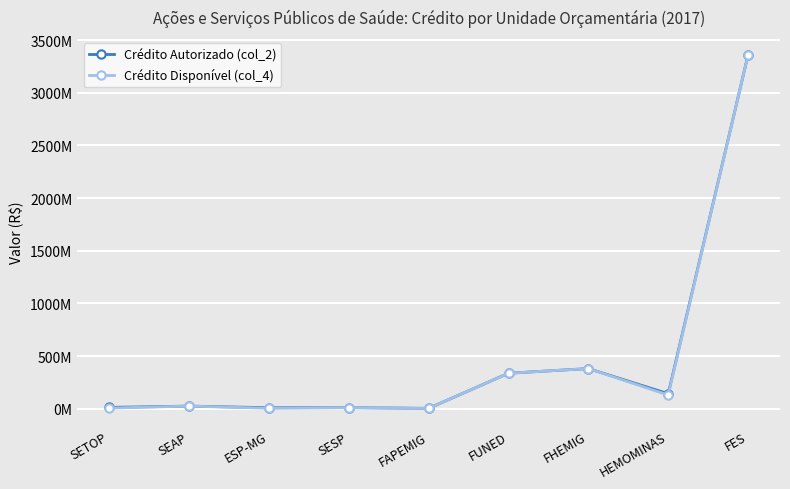

At which label is Crédito Disponível (col_4) closest to 1681416340?

FHEMIG